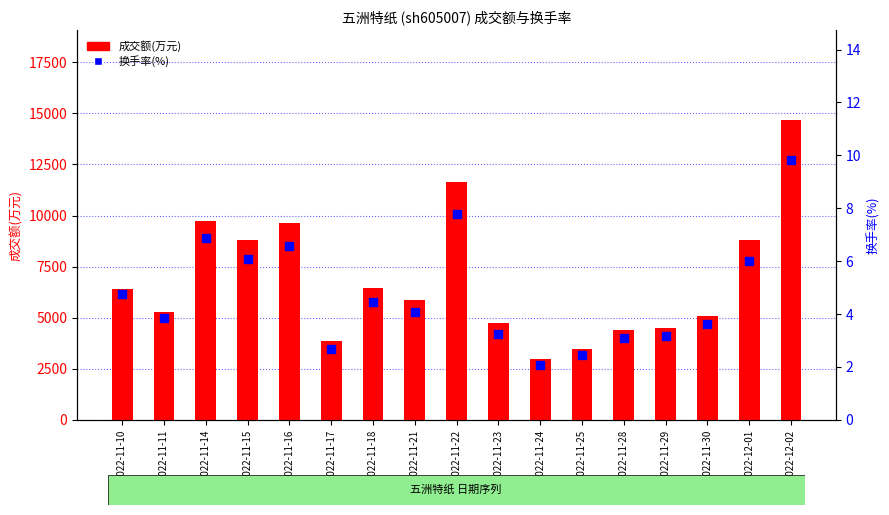

Which series has the largest total across all categories?

成交额(万元)